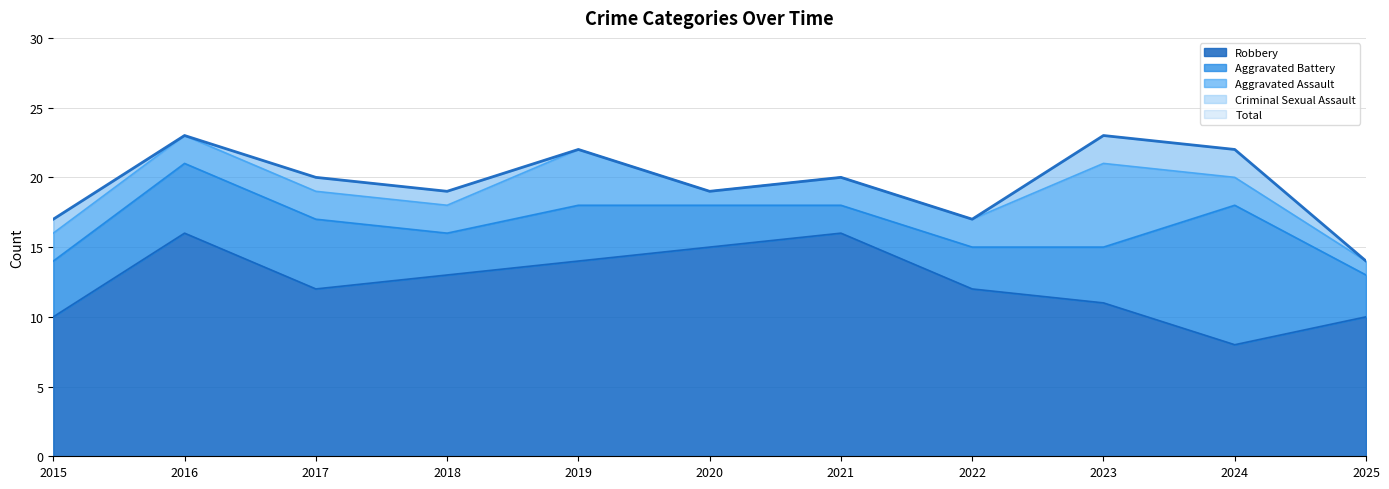

The value of Aggravated Battery at 2023 is 6. True or false?

False